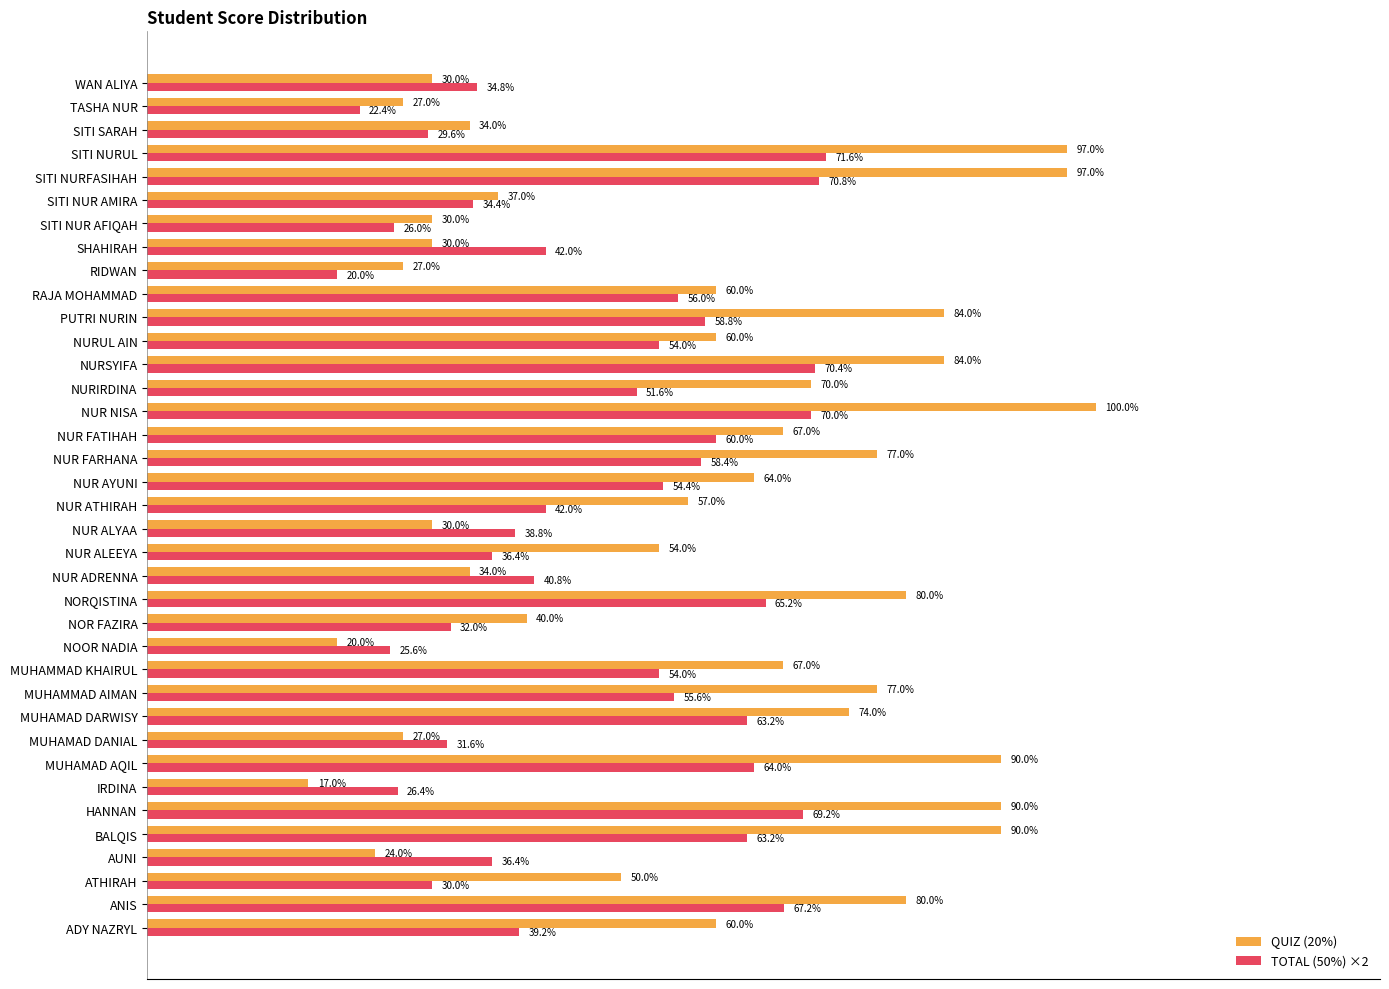

Rank the series by their average value, from highest to lowest.

QUIZ (20%), TOTAL (50%) ×2